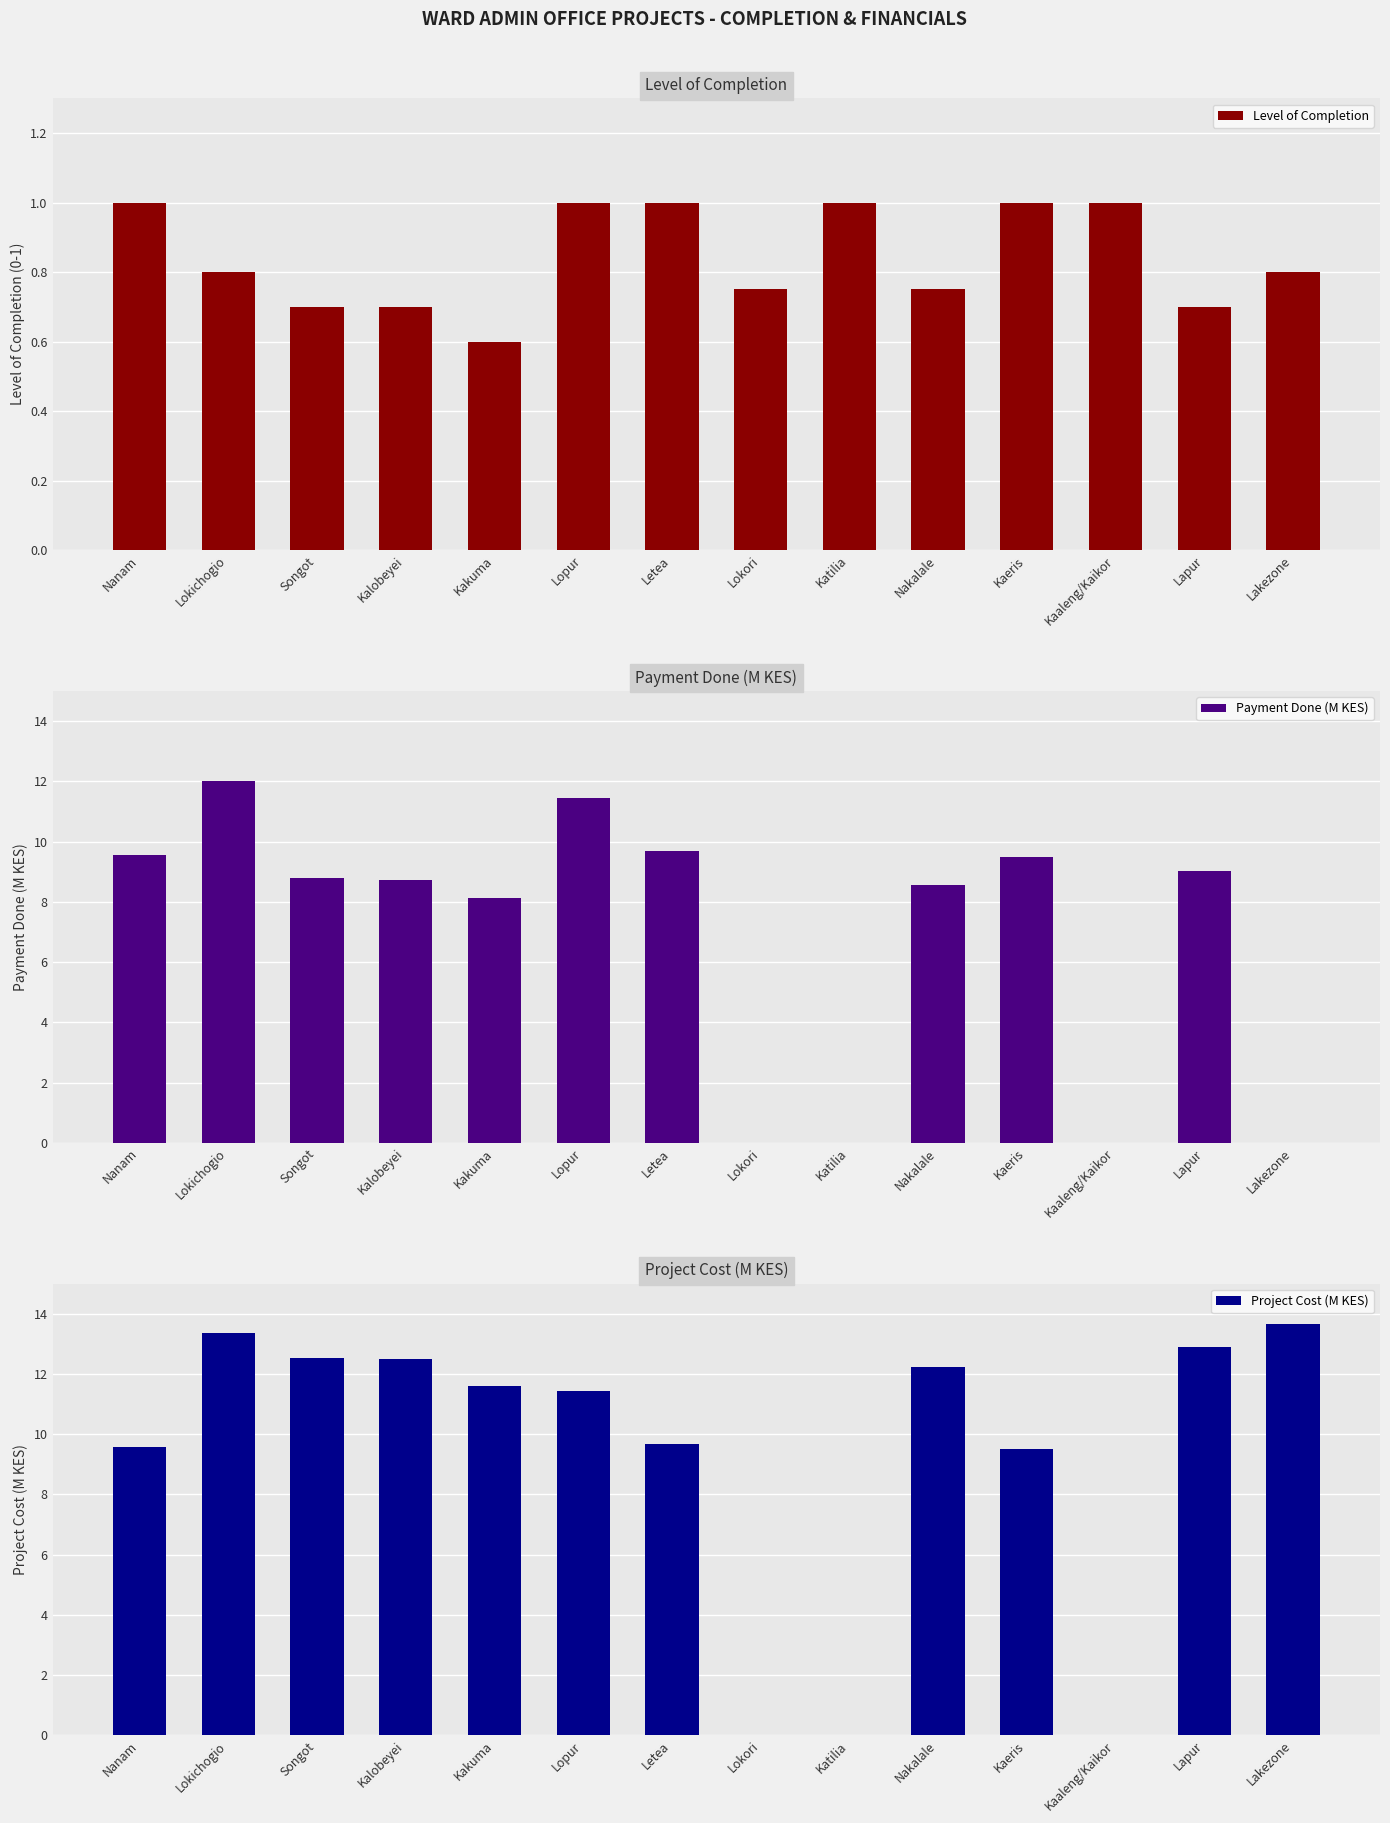

Between Lopur and Lokori, which series saw the biggest shift?

Payment Done (M KES)